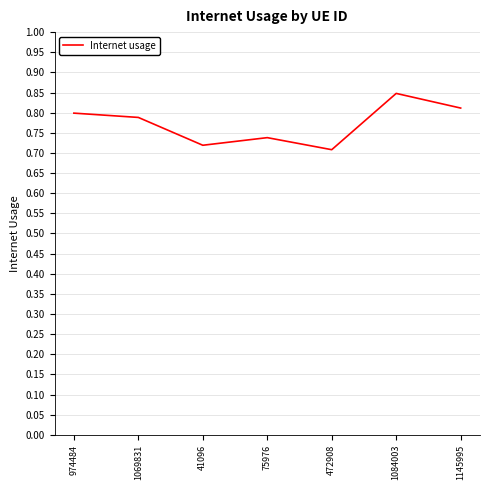

Does the chart display data point markers on the line(s)?

No